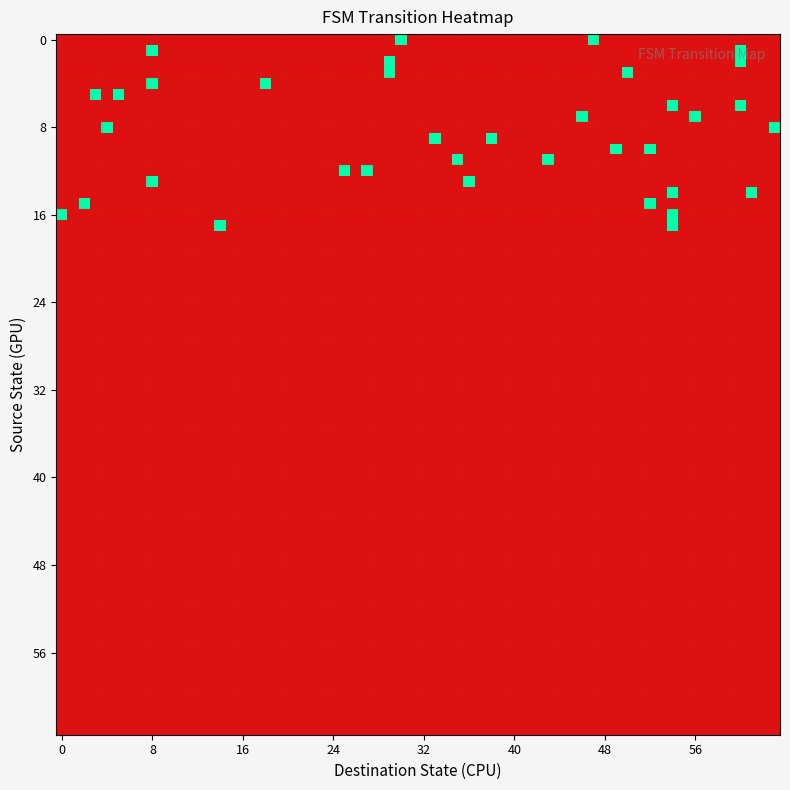

List the series in order of their peak value, highest first.

0, 1, 4, 5, 6, 8, 12, 13, 15, 2, 3, 7, 9, 10, 11, 14